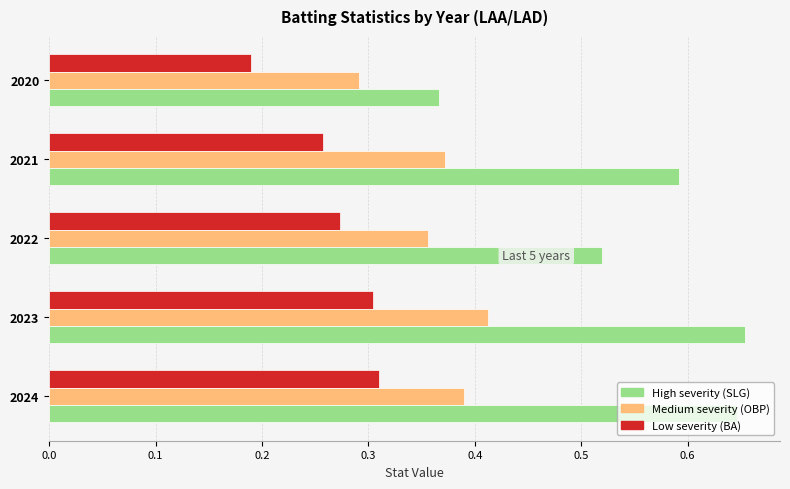

What is the total value across all series at 2023?

1.4